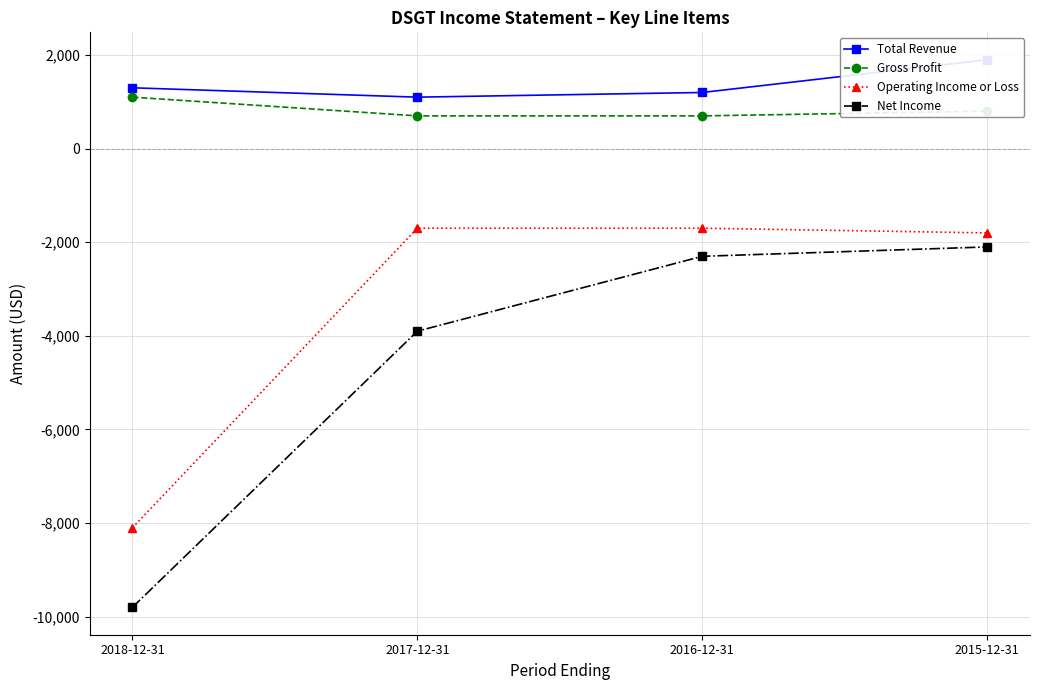

How many lines are shown in the chart?

4